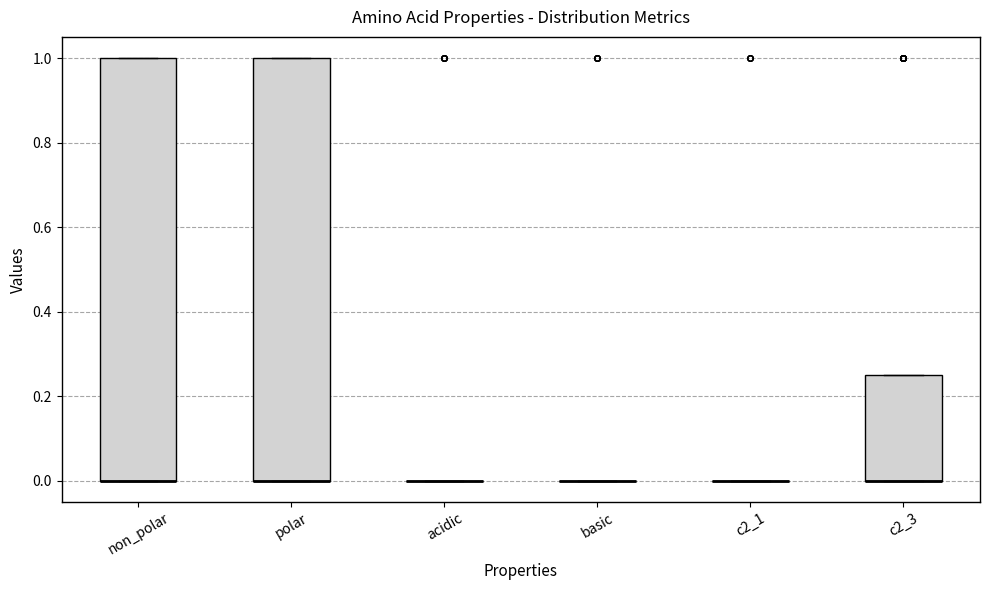

Reading left to right, read every box against the y-axis: the position of its median line, the range the box covers, and the ends of its whiskers. The values are not printed on the chart, so give them approximately, as read against the axis.

non_polar: median 0.00 (drawn on the box's lower edge), box 0.00 to 1.00, whiskers 0.00 to 1.00
polar: median 0.00 (drawn on the box's lower edge), box 0.00 to 1.00, whiskers 0.00 to 1.00
acidic: box collapsed to a line at 0.00, whiskers 0.00 to 0.00
basic: box collapsed to a line at 0.00, whiskers 0.00 to 0.00
c2_1: box collapsed to a line at 0.00, whiskers 0.00 to 0.00
c2_3: median 0.00 (drawn on the box's lower edge), box 0.00 to 0.26, whiskers 0.00 to 0.26